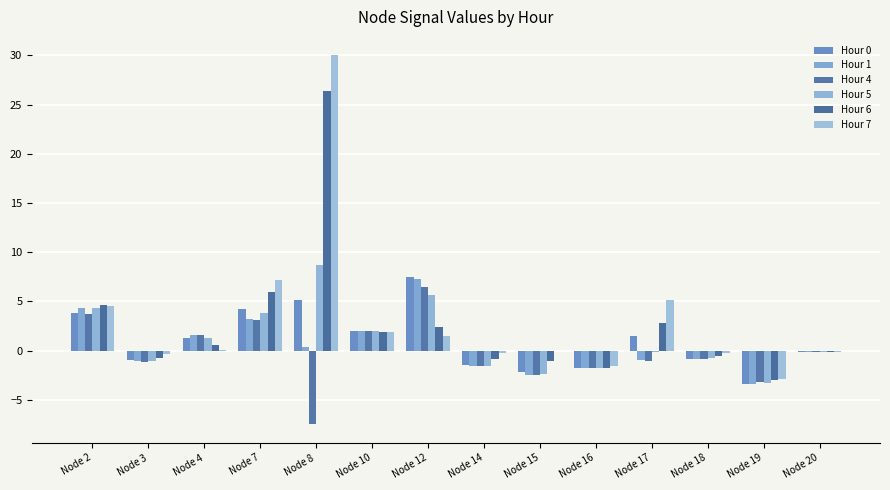

How many values in the Hour 0 series exceed 1?

7